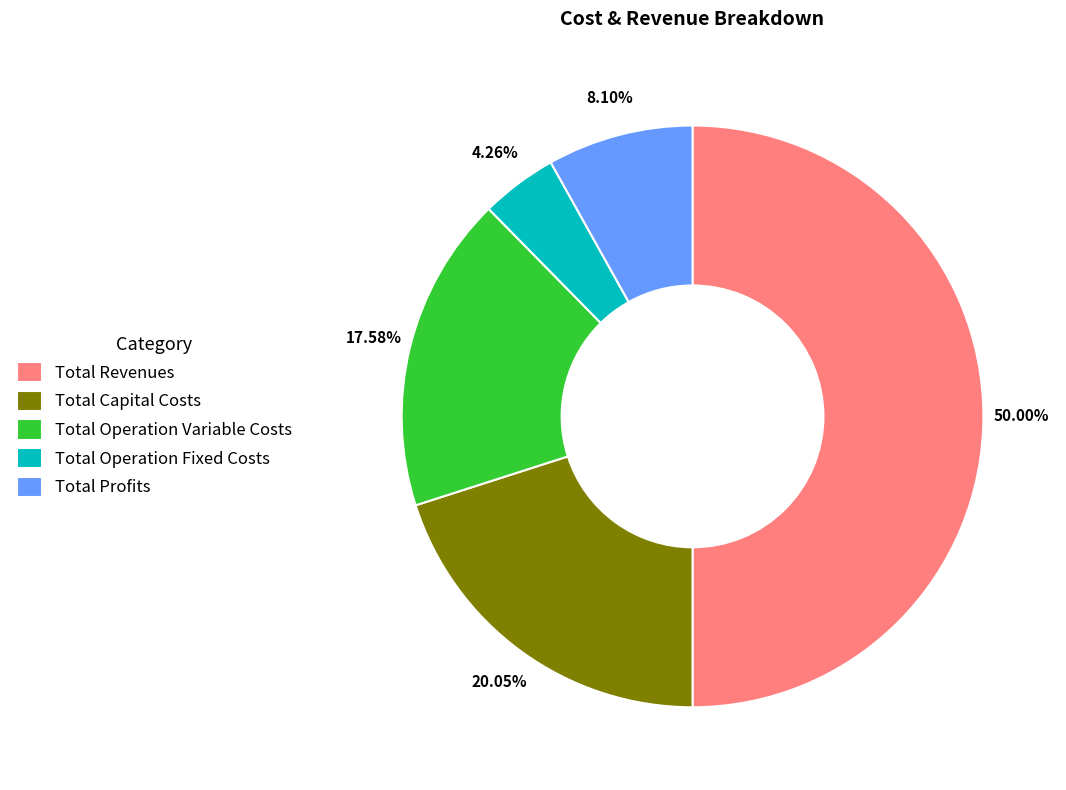

To the nearest percent, what is the average slice percentage?

20%